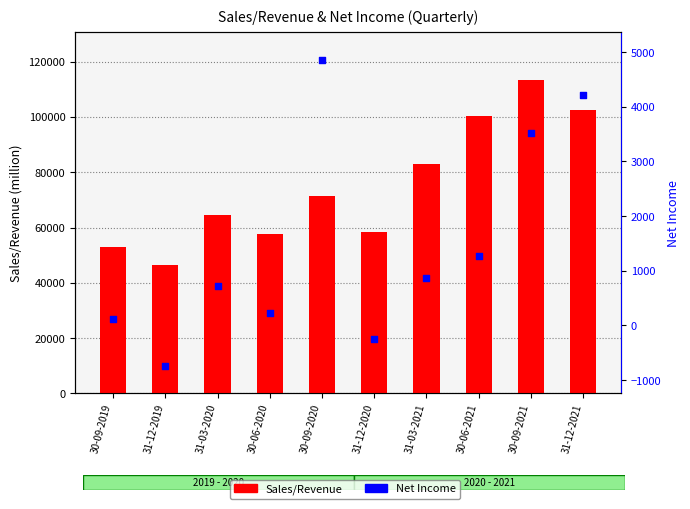

Which series has the largest total across all categories?

Sales/Revenue